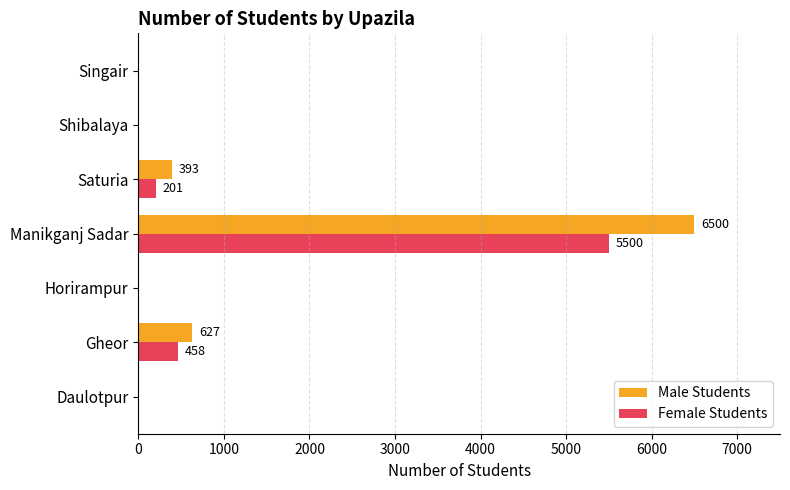

How many data points in Female Students are above 0?

3